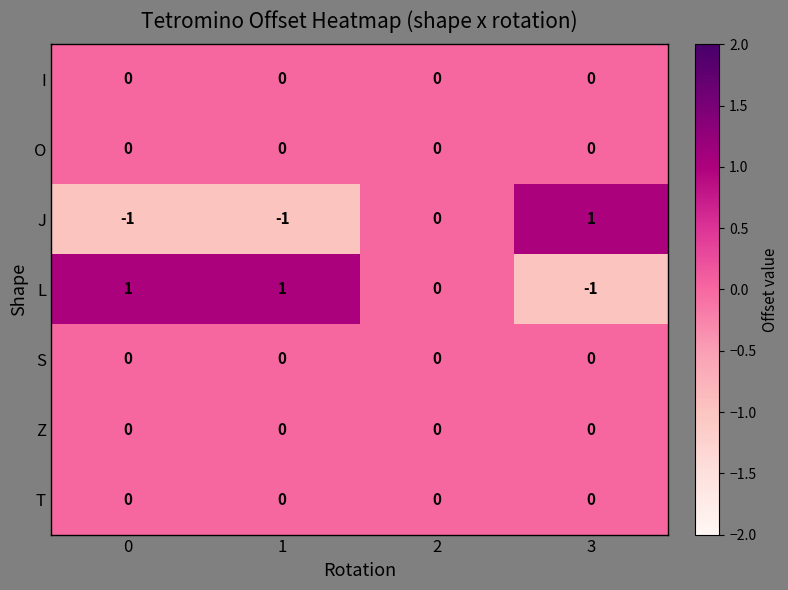

The value of I at 3 is 0. True or false?

True